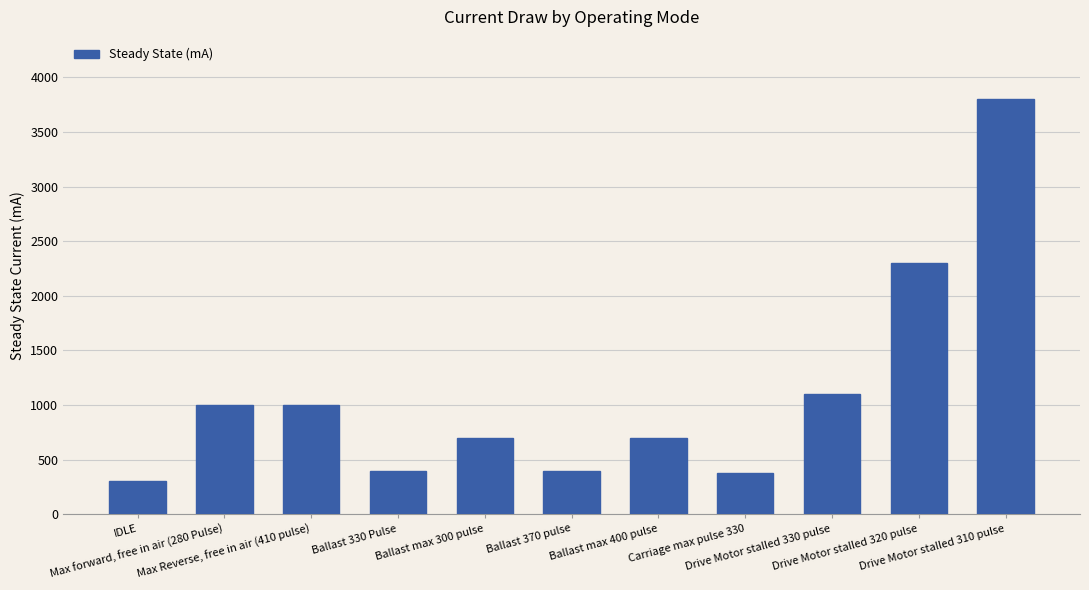

Reading left to right, transcribe all the data shown in this chart.

300	1000	1000	400	700	400	700	380	1100	2300	3800